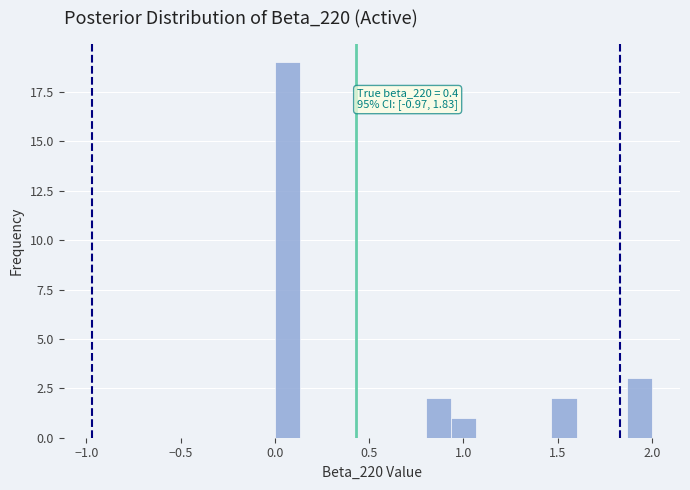

Around what value on the x-axis is the tallest bar? Give the approximate position of its centre, as read against the axis.

0.05